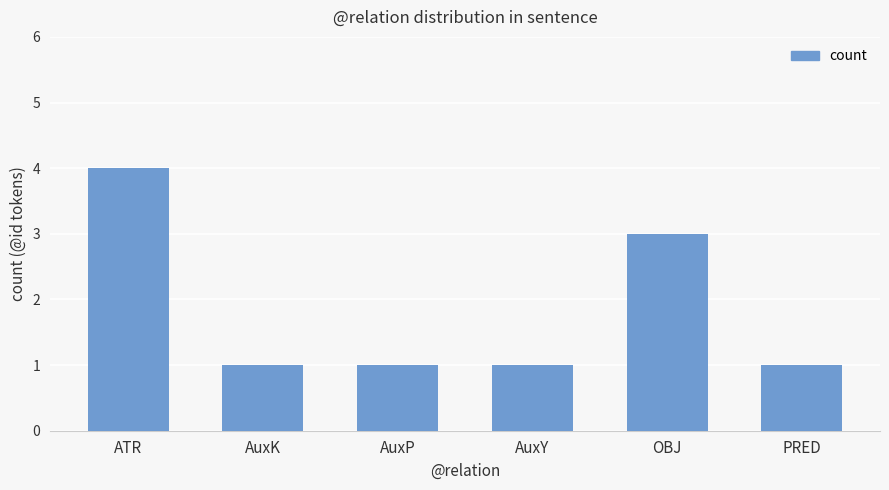

Read the value at PRED.

1